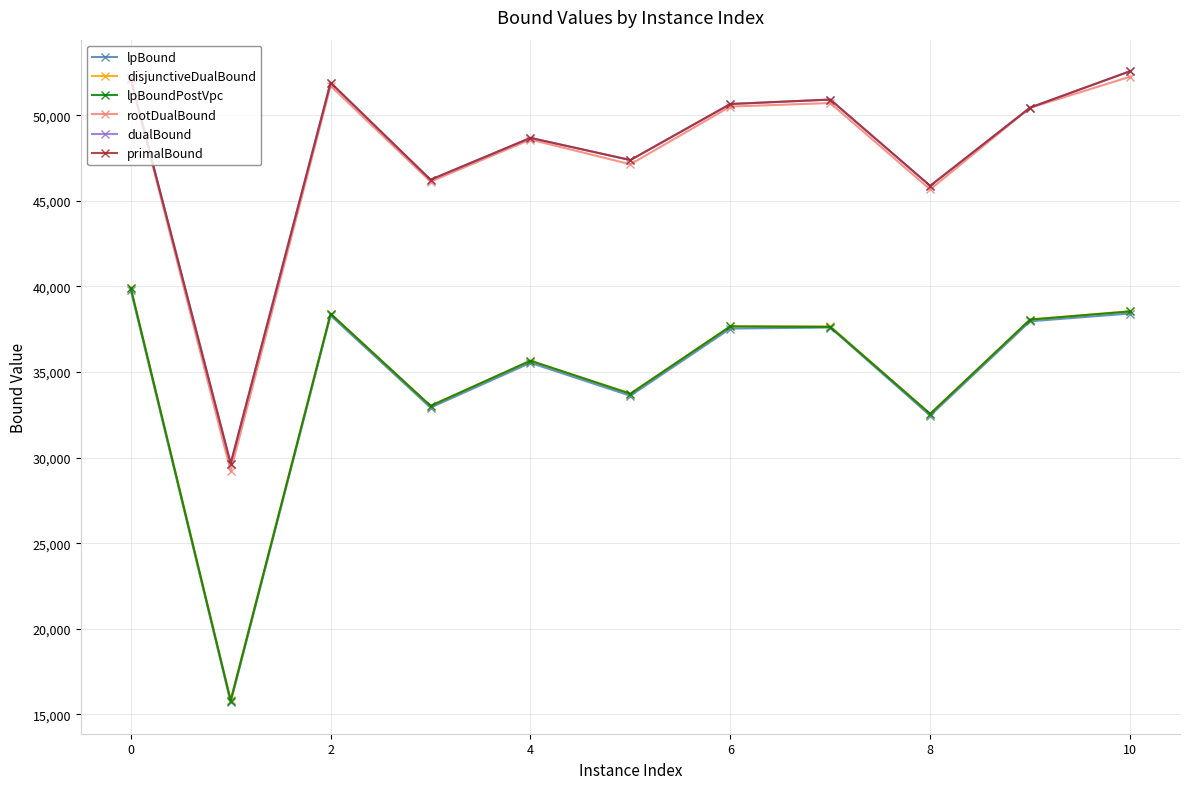

What is the sum of all lpBoundPostVpc values?

380968.8